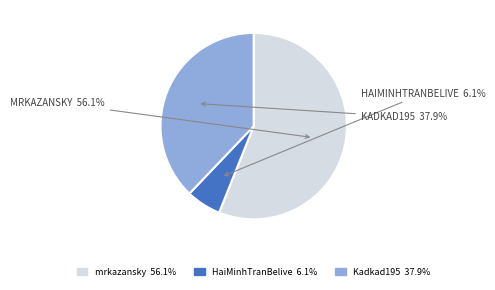

What portion of the pie excludes HaiMinhTranBelive?

93.9%